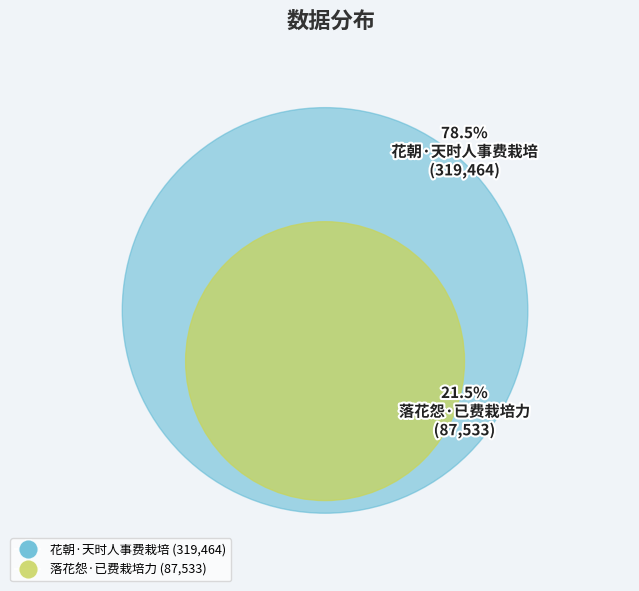

Is there any slice that represents more than half of the pie?

Yes